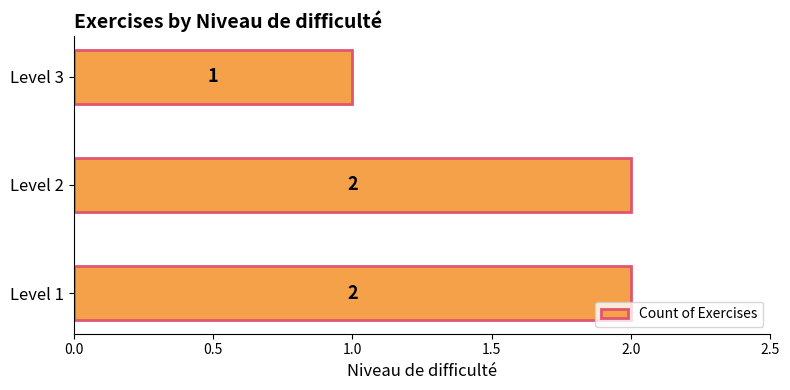

What is the ratio of the value at Level 2 to the value at Level 3?

2.0